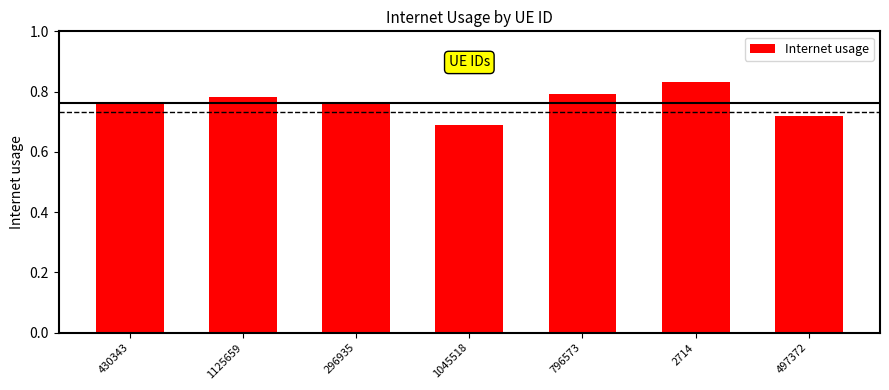

Where is the data nearest to the value 0?

1045518